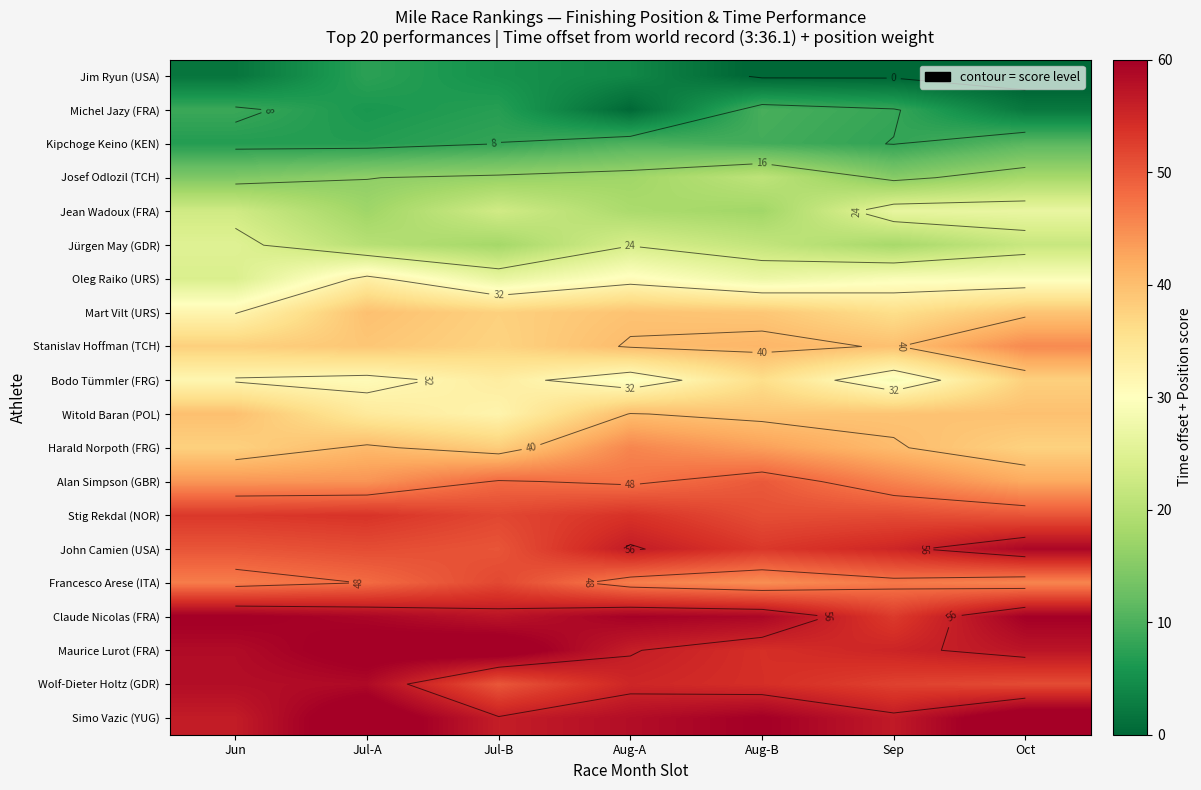

The Claude Nicolas (FRA) series shows 32.8 at Aug-B. True or false?

False